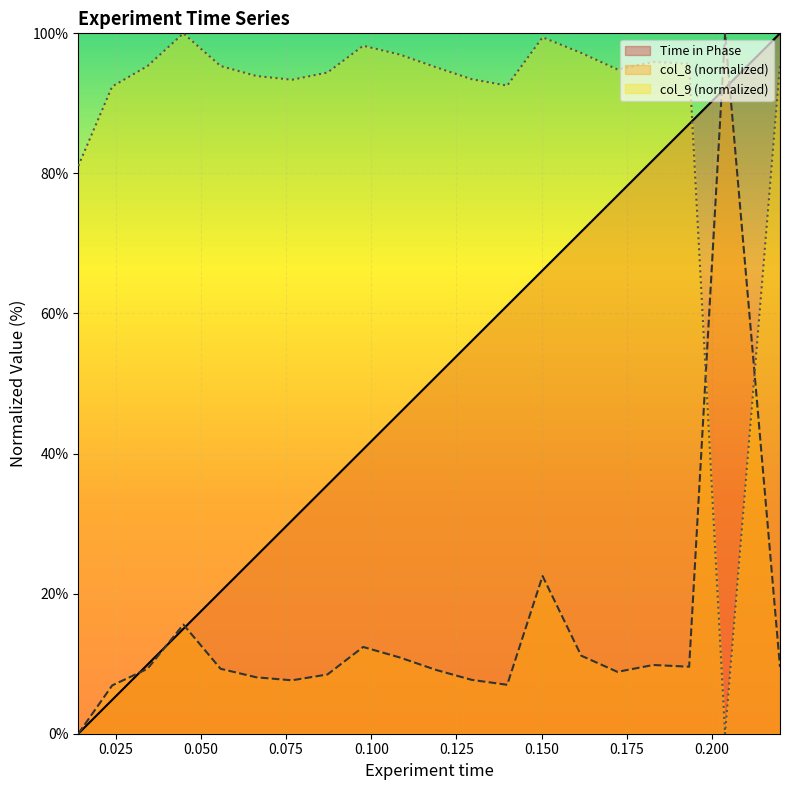

What are all the series names shown in the legend?

Time in Phase, col_8 (normalized), col_9 (normalized)